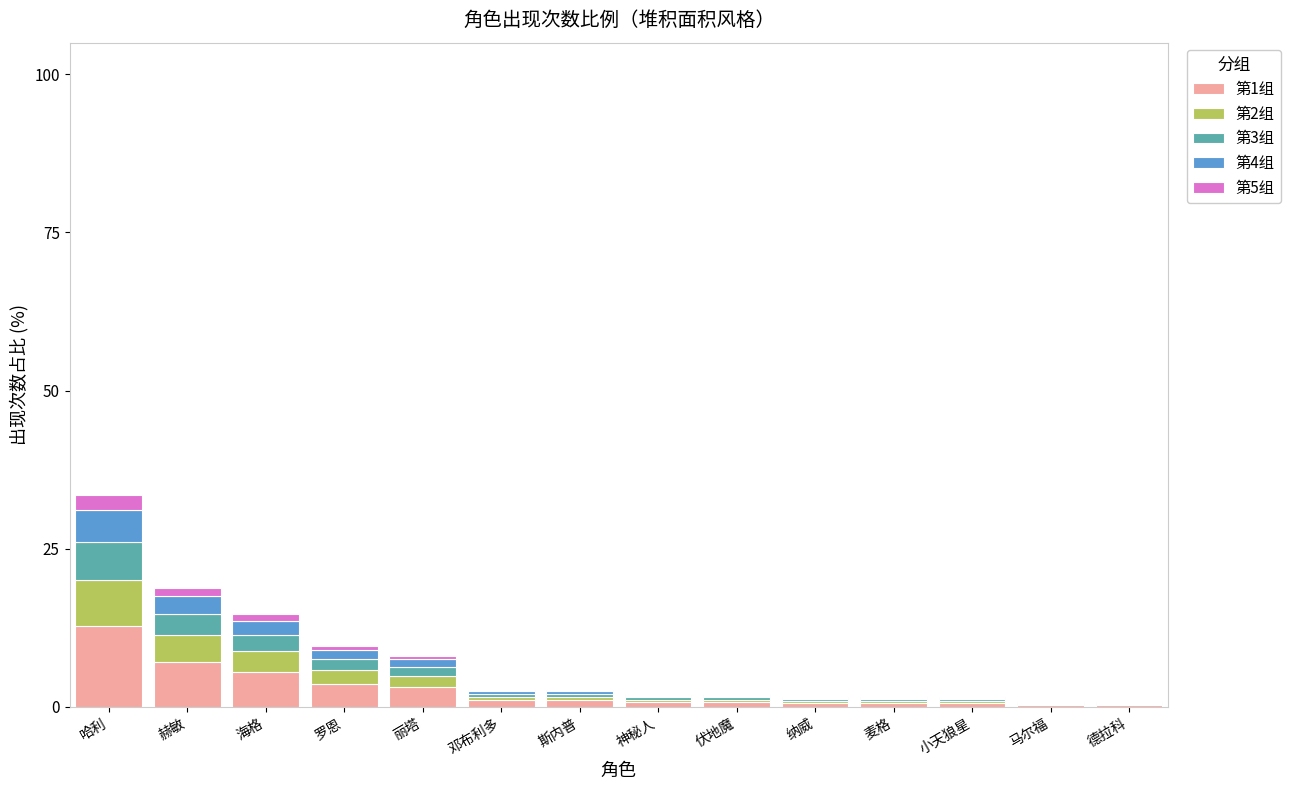

At which category is the sum across all series the highest?

哈利